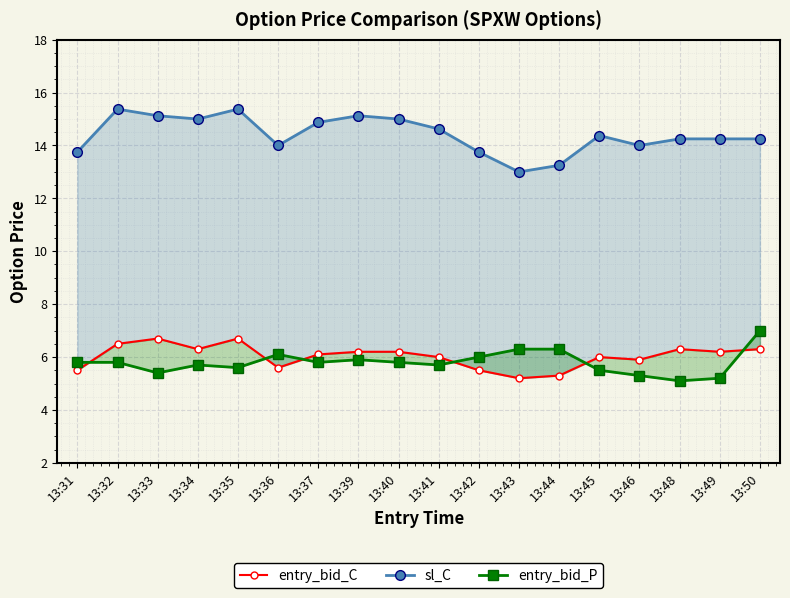

Which series has the largest total across all categories?

sl_C